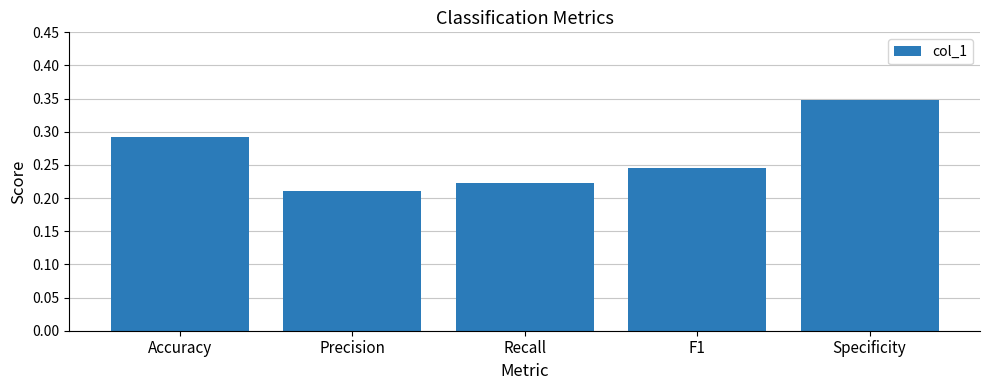

The chart shows a value of 0.3 at Recall. True or false?

False